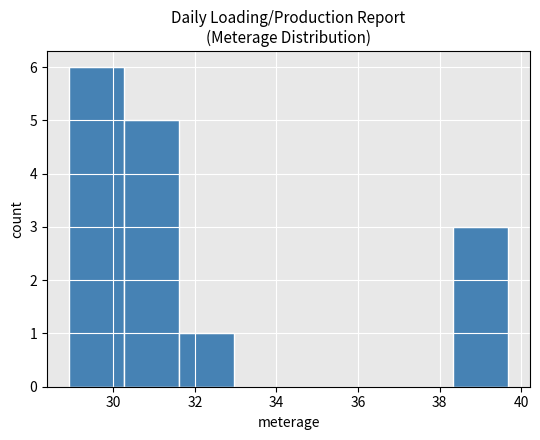

Over which range of the x-axis is the bar tallest?

29.0 to 30.2